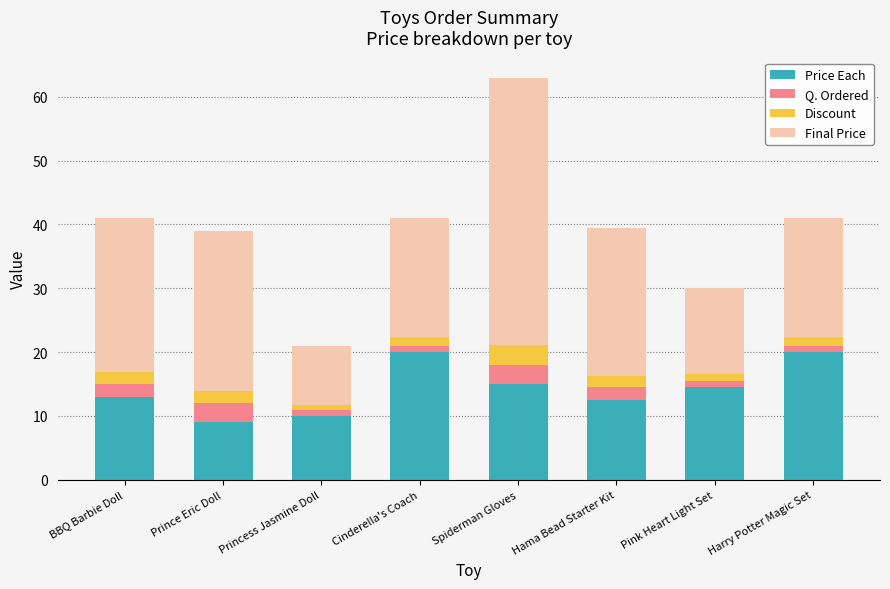

What is the difference between the maximum and minimum values in the Price Each series?

11.0